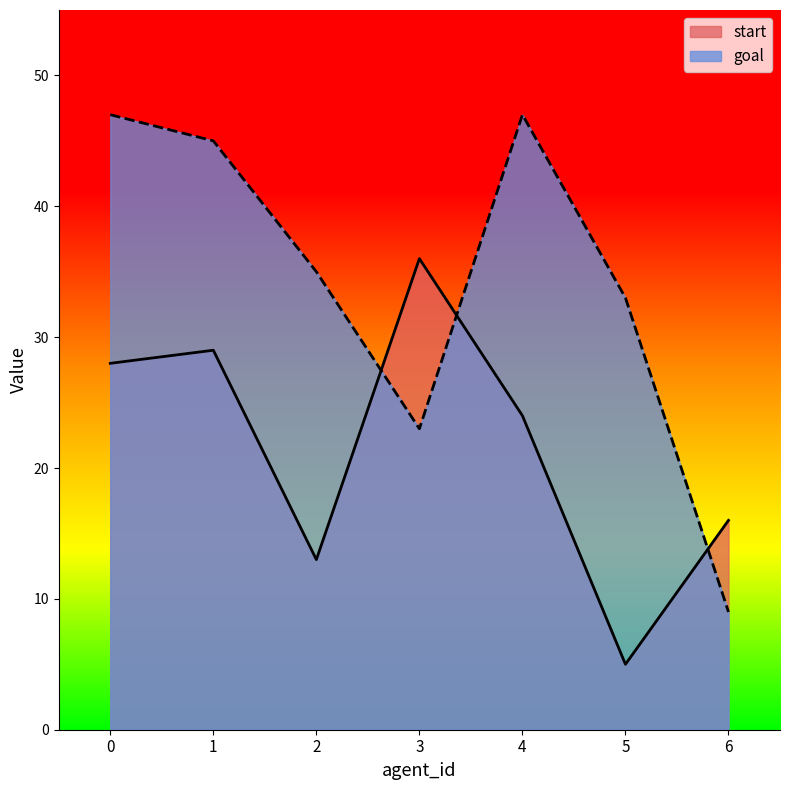

True or false: goal has a value of 9 at 6.

True